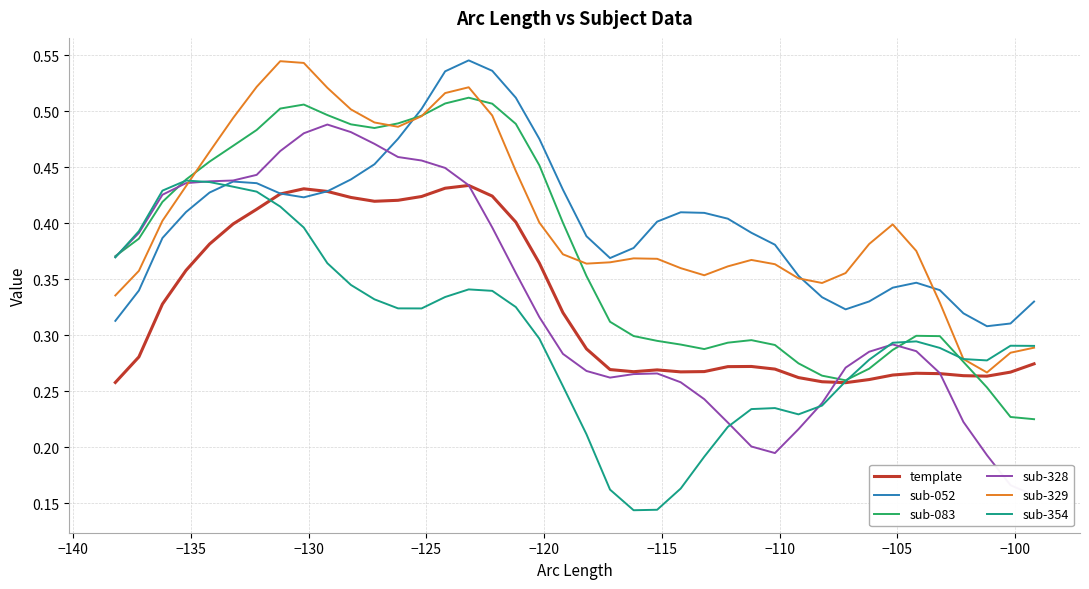

The sub-083 series shows 0.2 at 27. True or false?

False